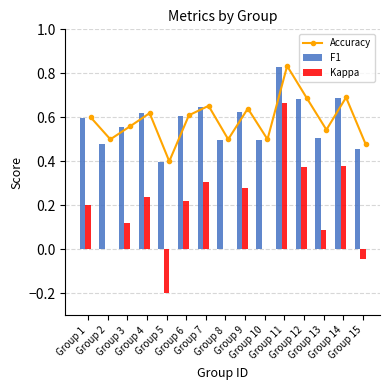

Is it true that F1 equals 1.1 at Group 11?

False